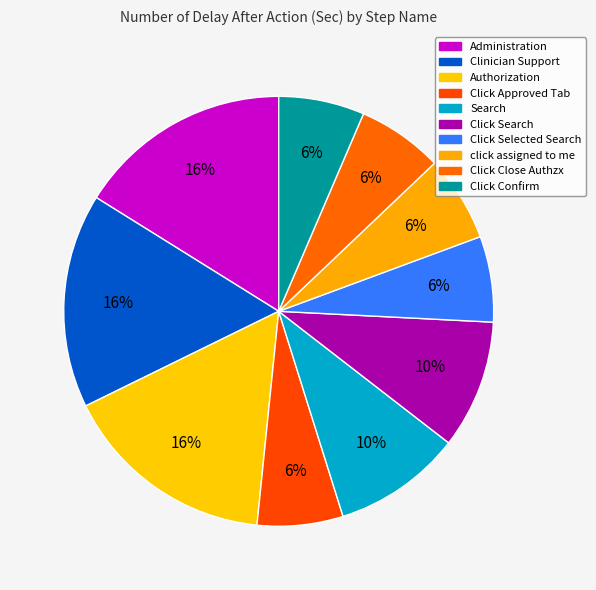

Is there a majority slice in this chart?

No